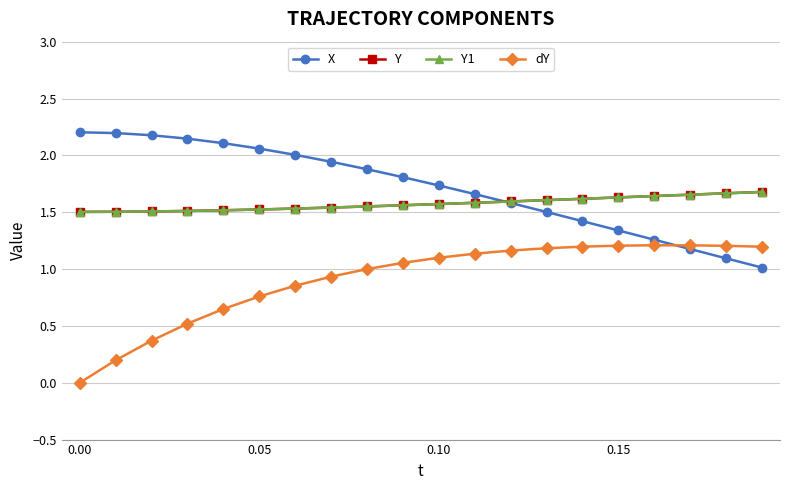

How many lines are shown in the chart?

4